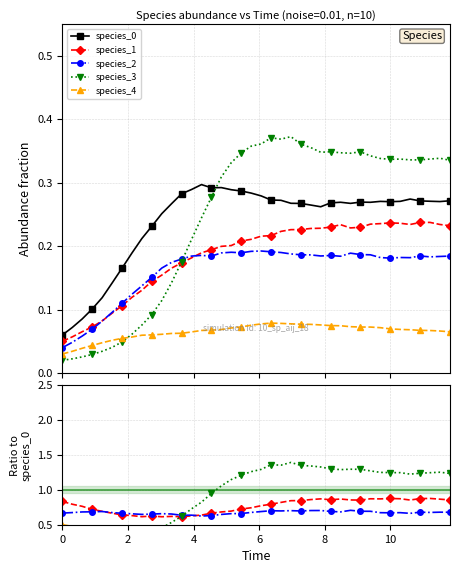

What is the minimum value for species_1?

0.6